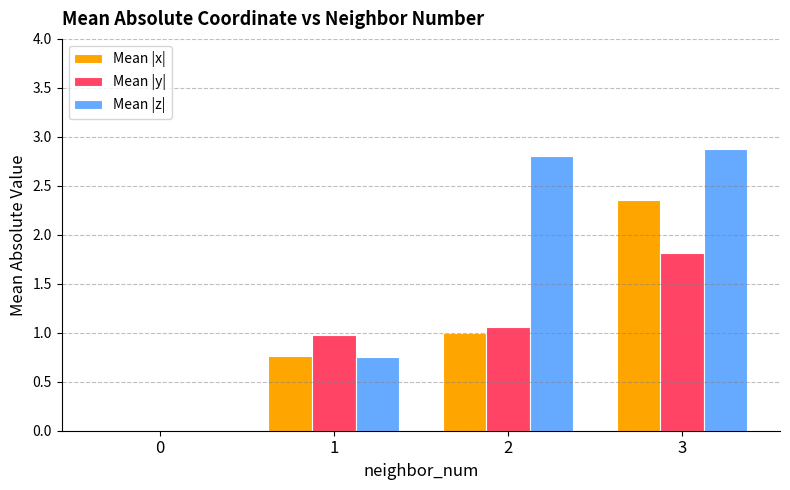

At which category is the sum across all series the highest?

3